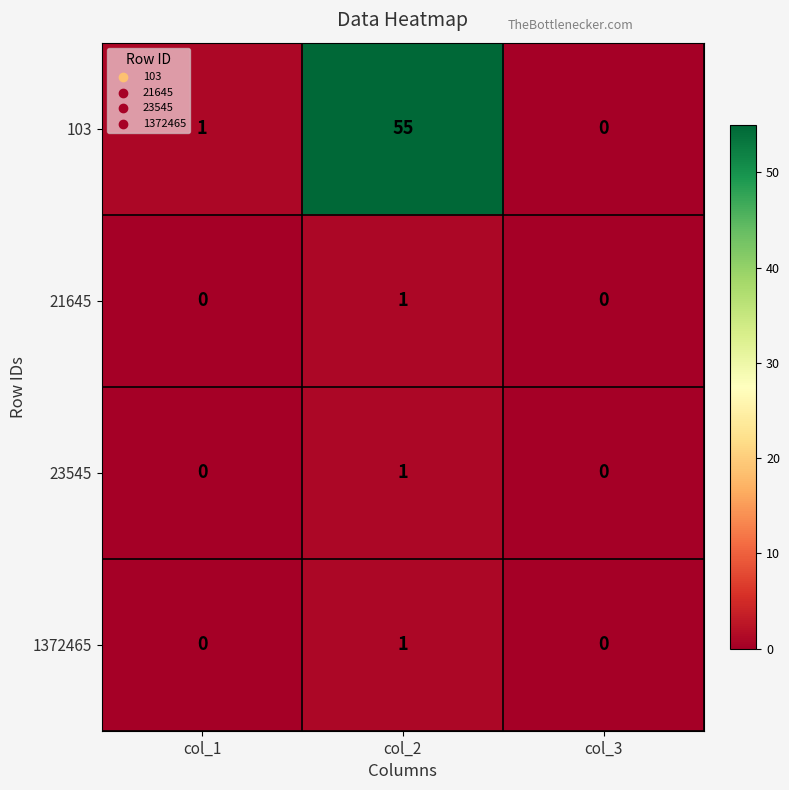

Rank the categories by 103 value from lowest to highest.

col_3, col_1, col_2